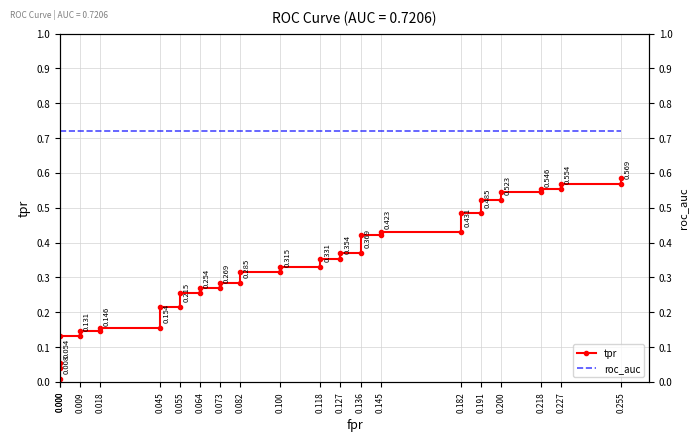

What is the highest value of the roc_auc series?

0.7